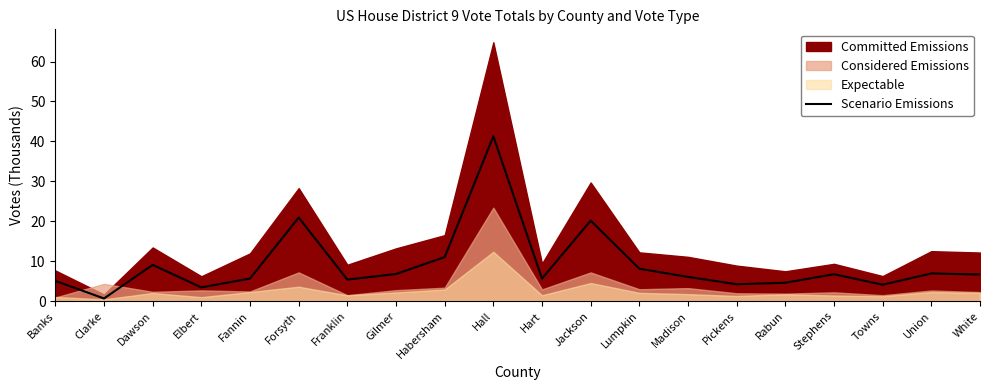

True or false: the data shows 5.0 at Lumpkin.

False